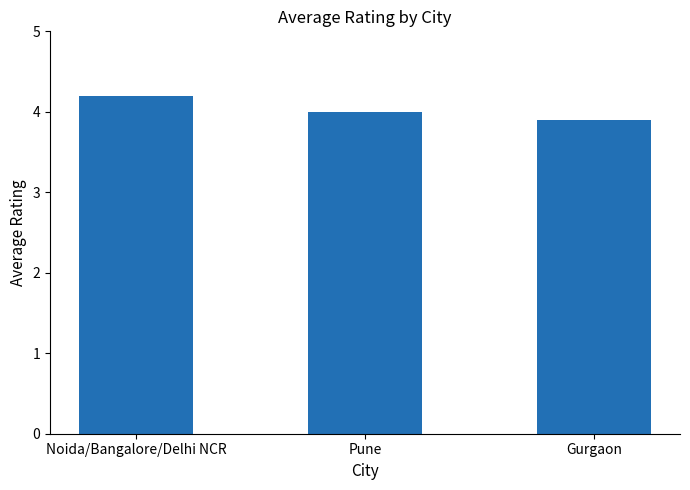

Rank the categories by value from lowest to highest.

Gurgaon, Pune, Noida/Bangalore/Delhi NCR